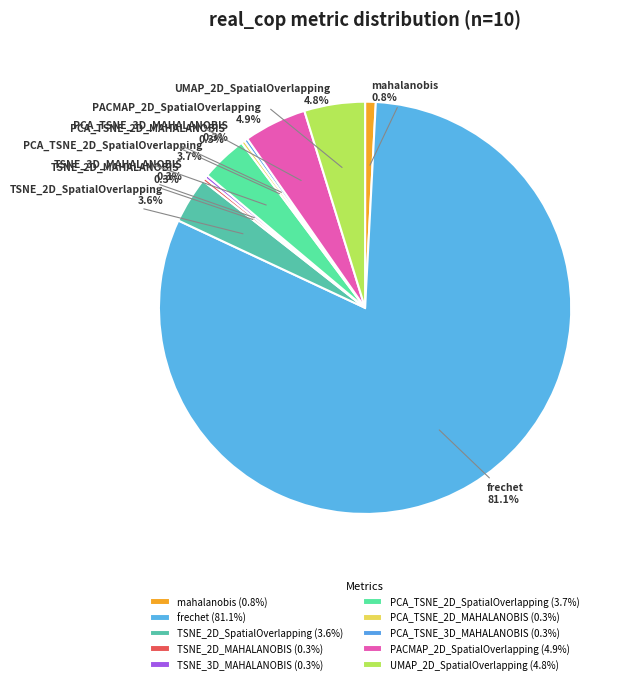

What portion of the pie excludes UMAP_2D_SpatialOverlapping?

95.2%